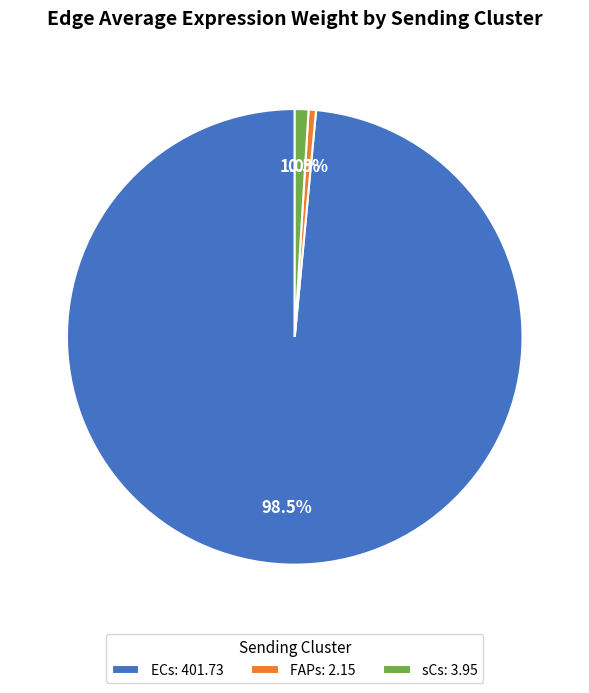

What is the total percentage of sCs: 3.95 and FAPs: 2.15?

1.5%